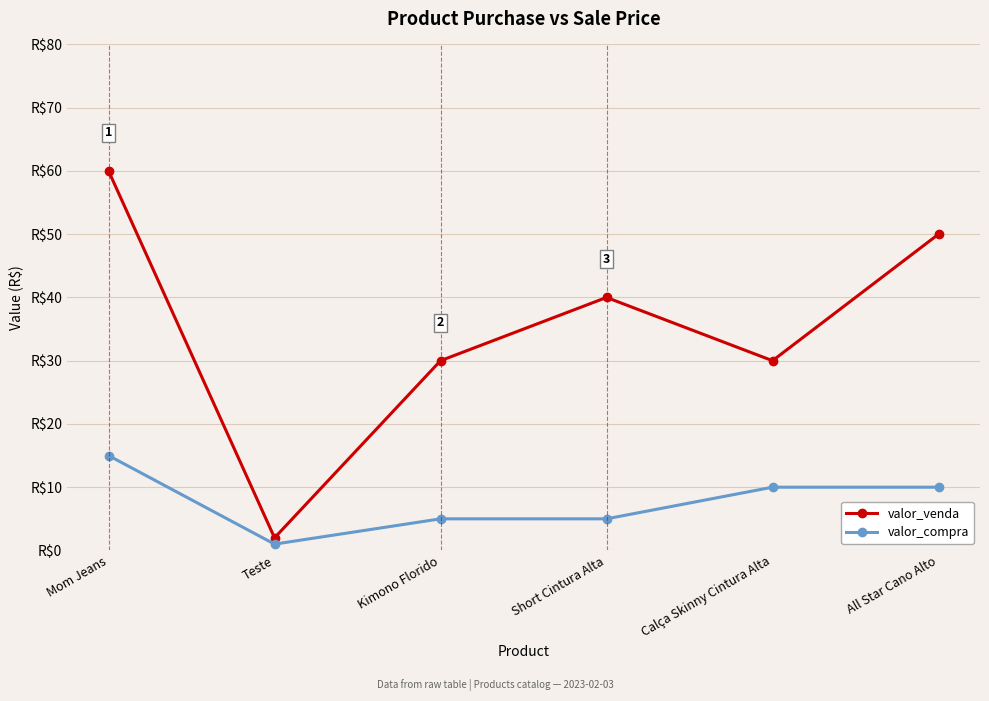

Is this an area chart (filled region under the line)?

No